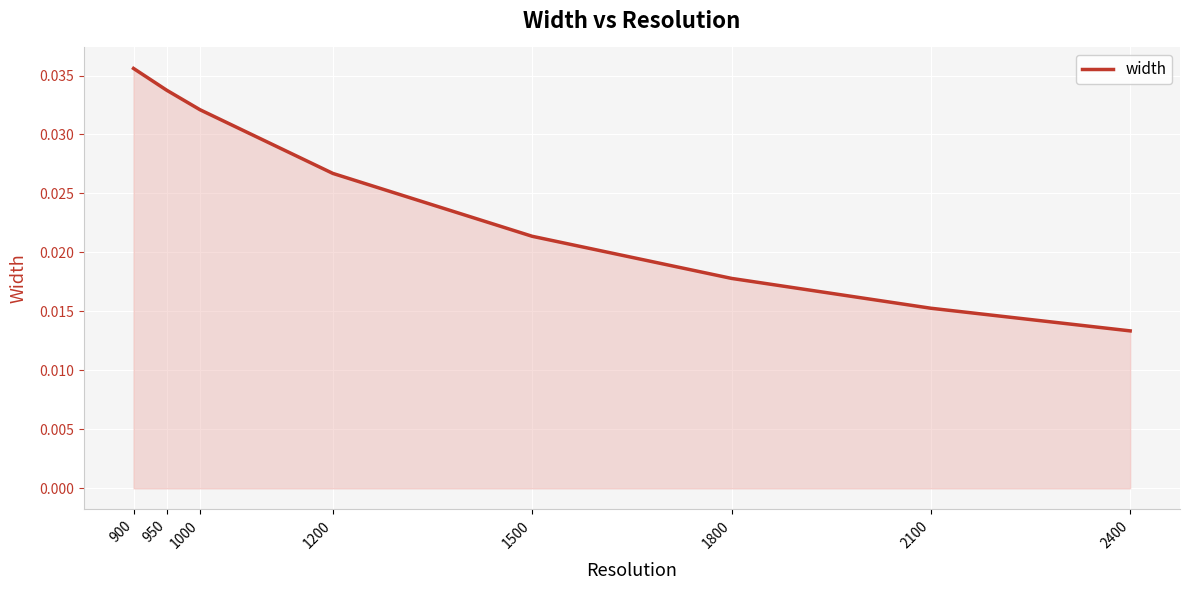

Which label corresponds to the smallest value in the chart?

2400